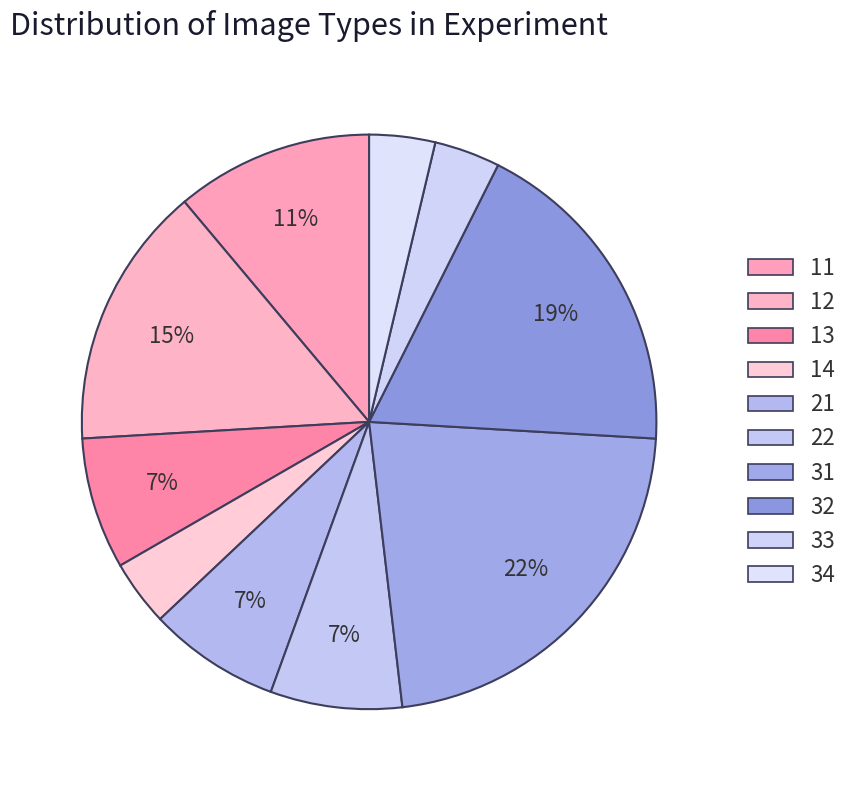

To the nearest percent, what is the difference between the 11 and 33 slice percentages?

7%